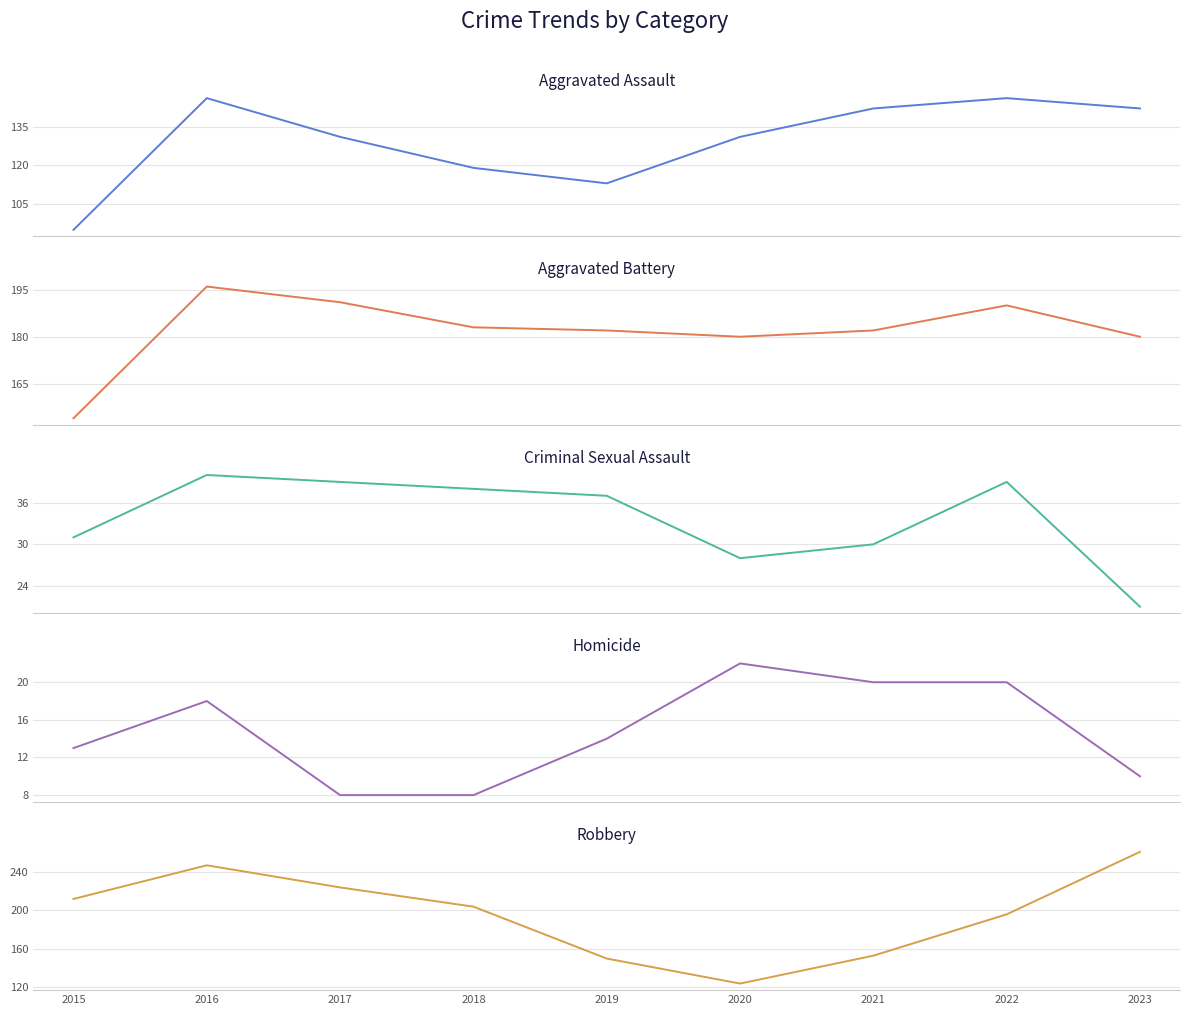

Which series has the largest total across all categories?

Robbery